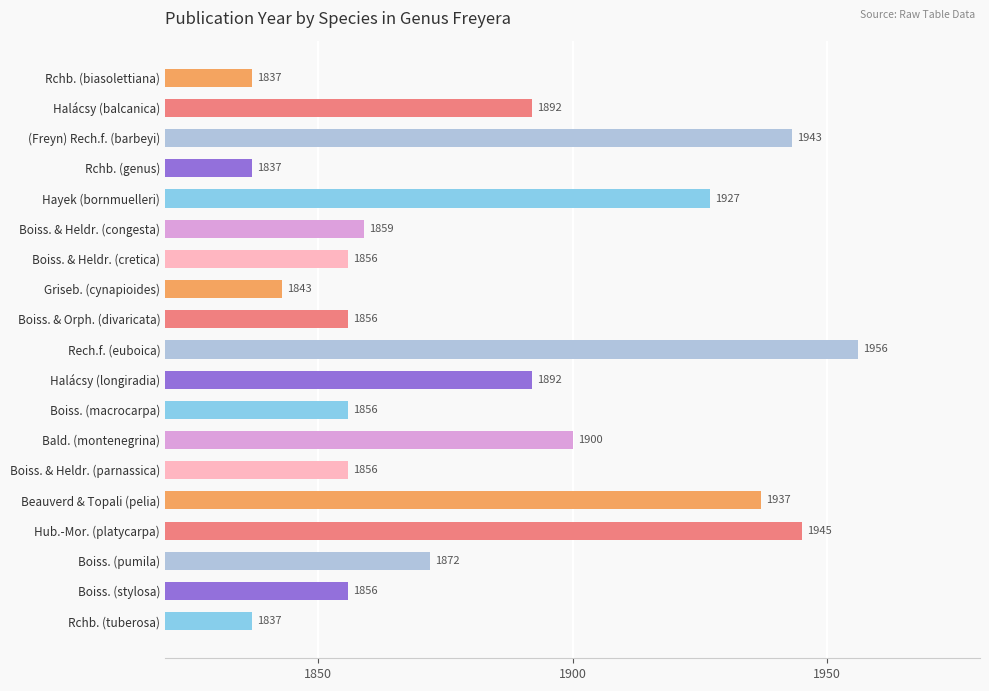

Is it true that the value at (Freyn) Rech.f. (barbeyi) is 505?

False